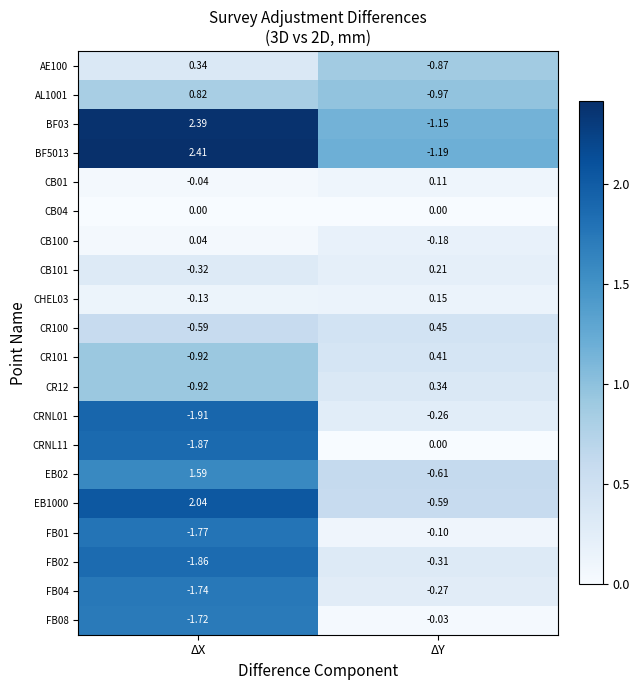

Where is EB02 nearest to the value 0?

ΔY